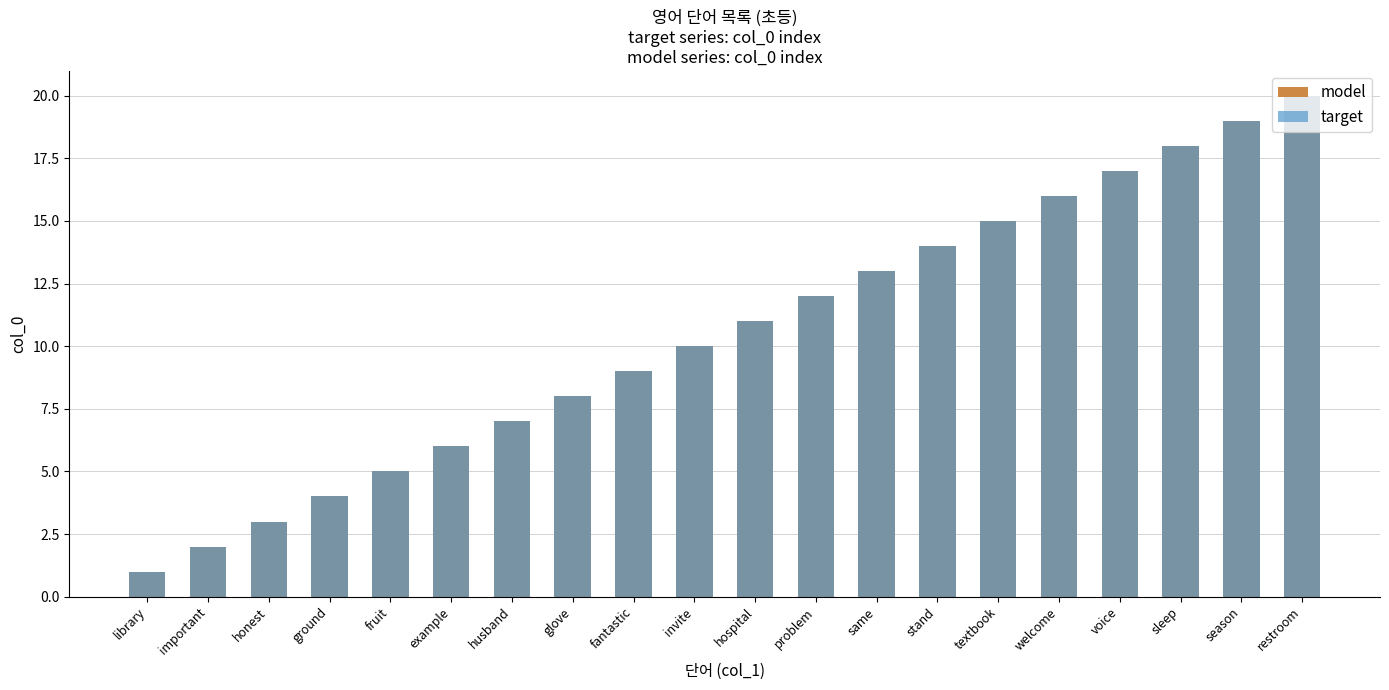

What is the difference between the model values at sleep and restroom?

2